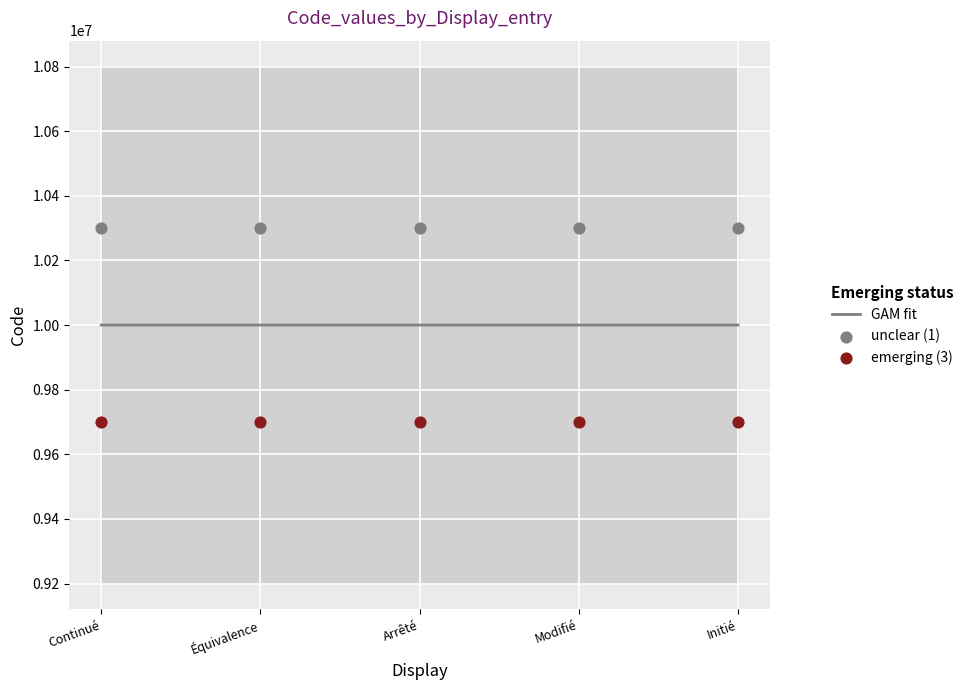

Which series contains the lowest Y value?

emerging (3)